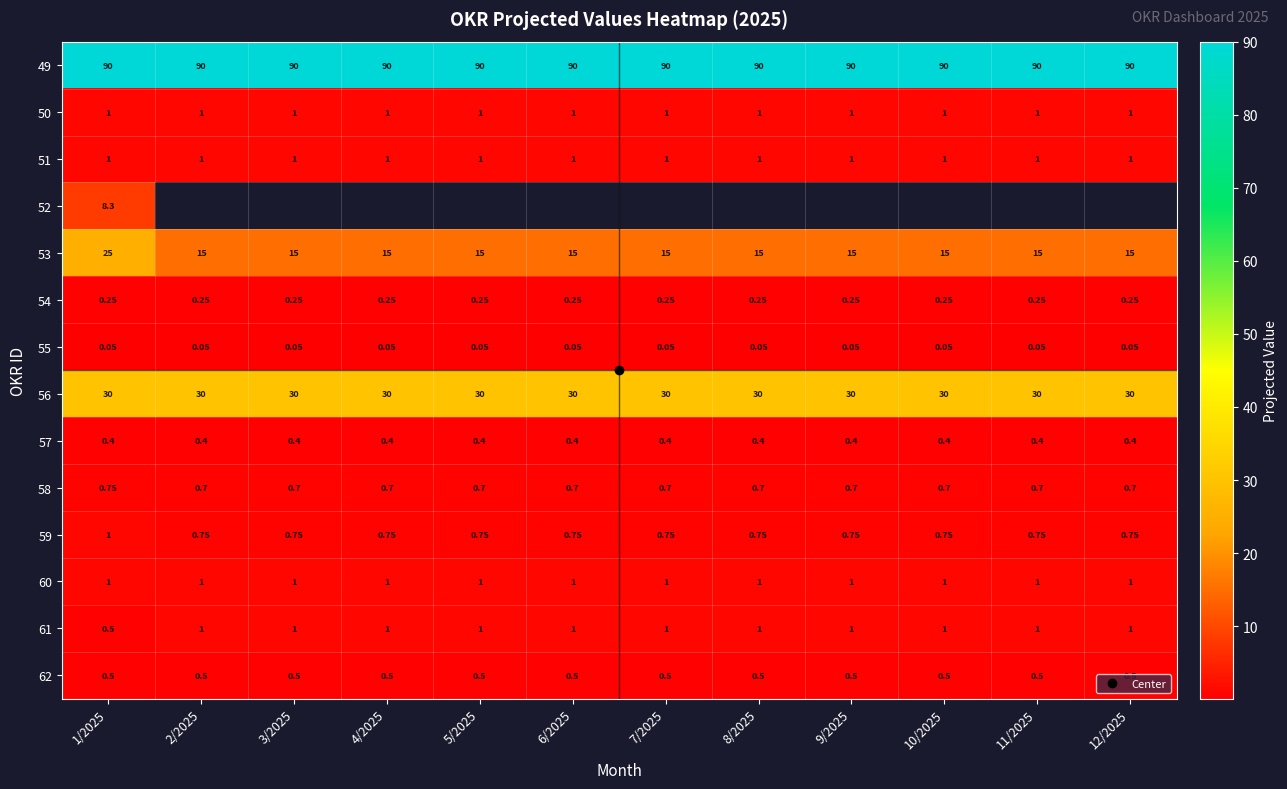

True or false: 49 has a value of 90.0 at 11/2025.

True